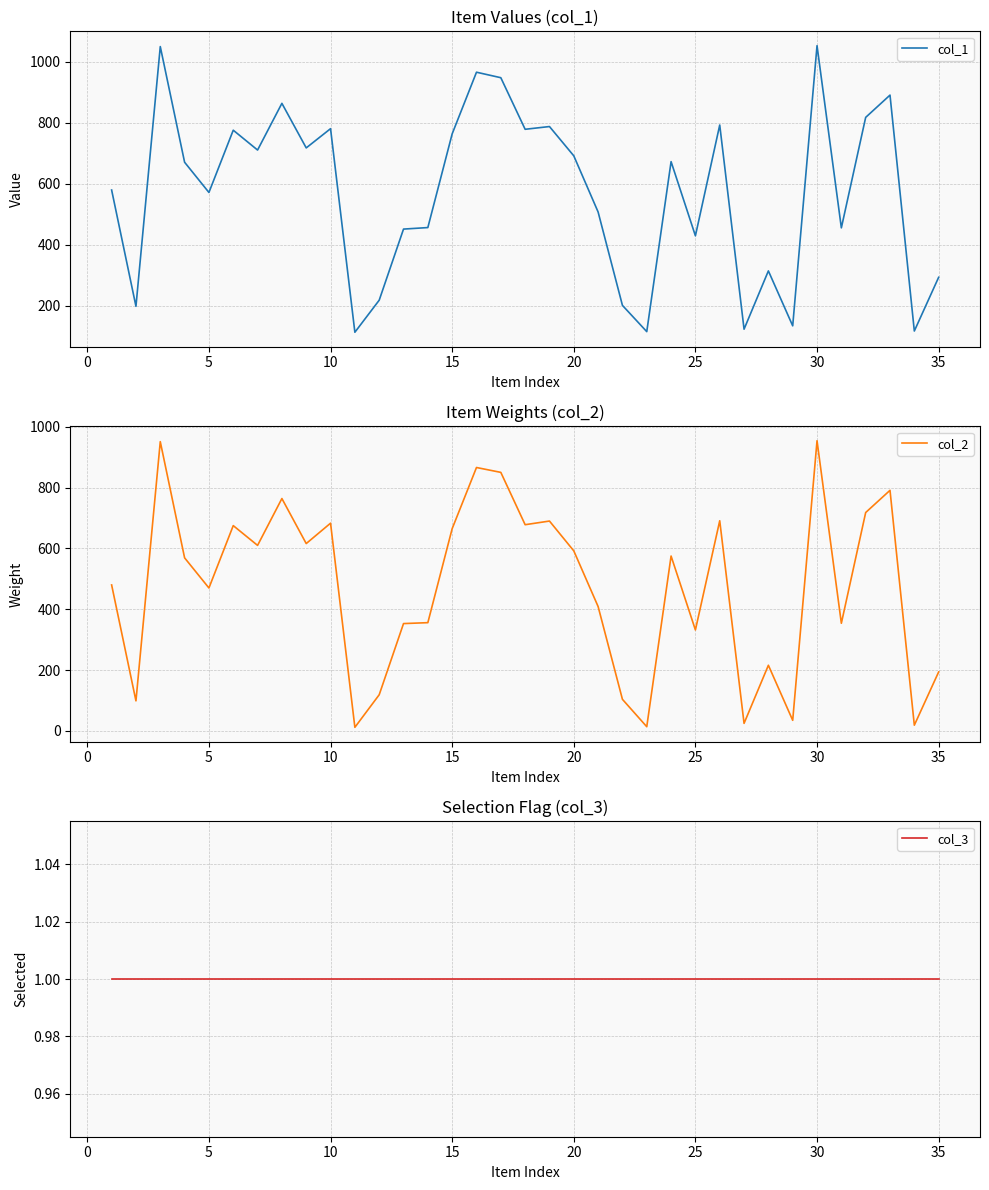

What is the minimum value for col_1?

114